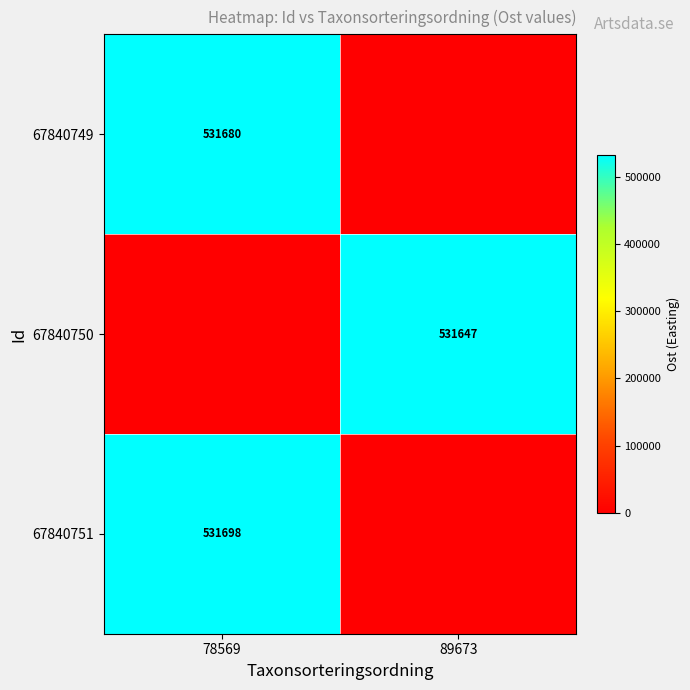

Is it true that 67840750 equals 182413 at 89673?

False